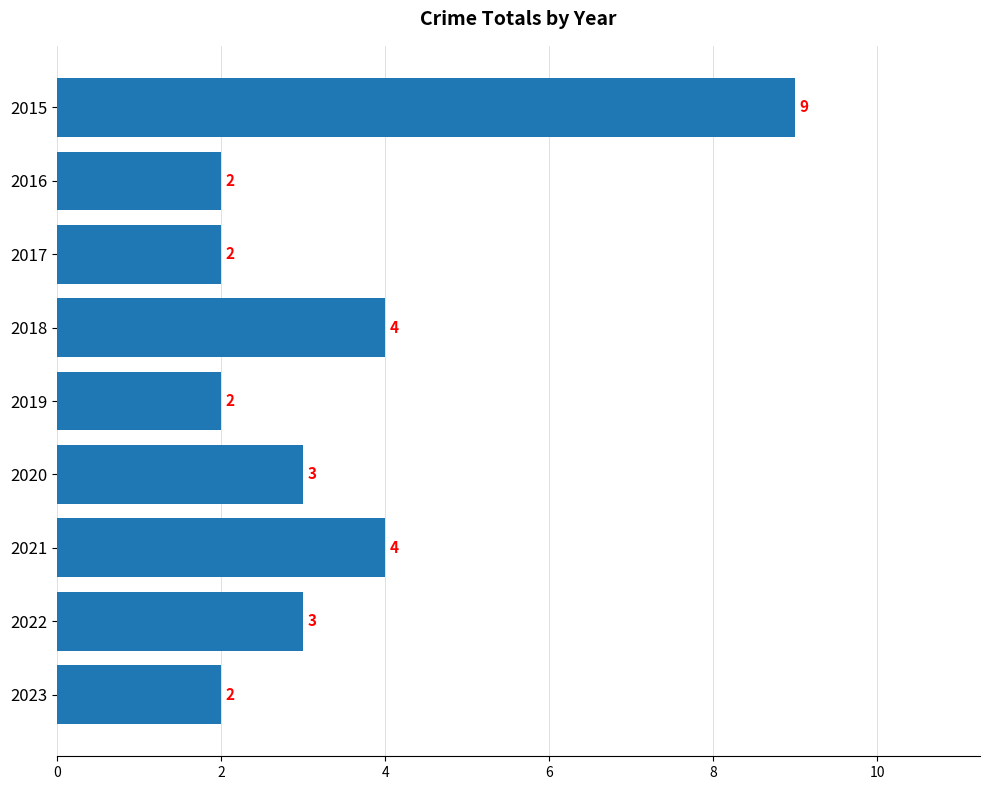

Reading top to bottom, transcribe all the data shown in this chart.

2015=9	2016=2	2017=2	2018=4	2019=2	2020=3	2021=4	2022=3	2023=2